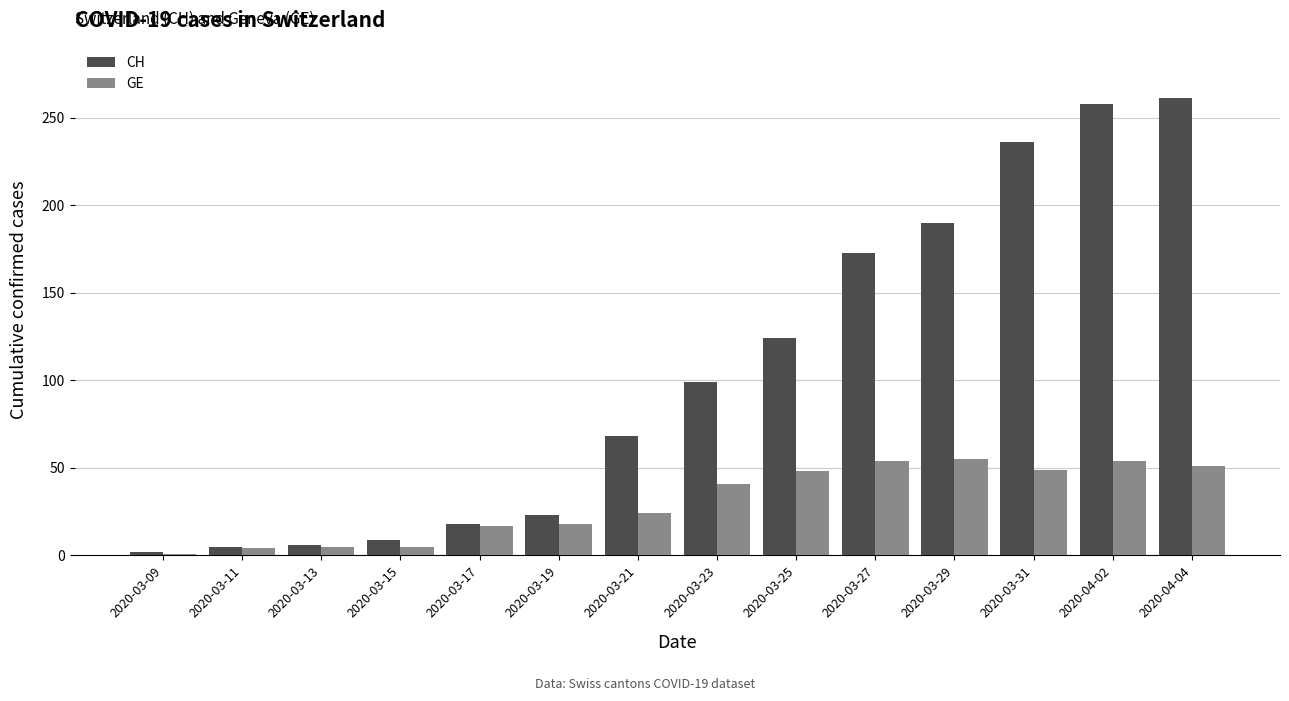

How many categories are shown in the chart?

14